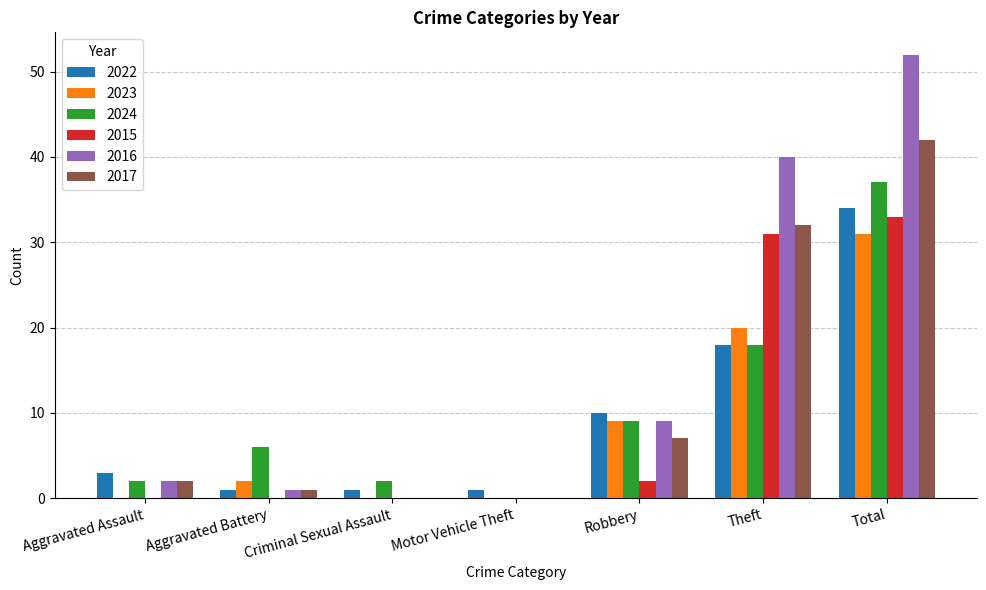

Where is 2022 nearest to the value 17?

Theft